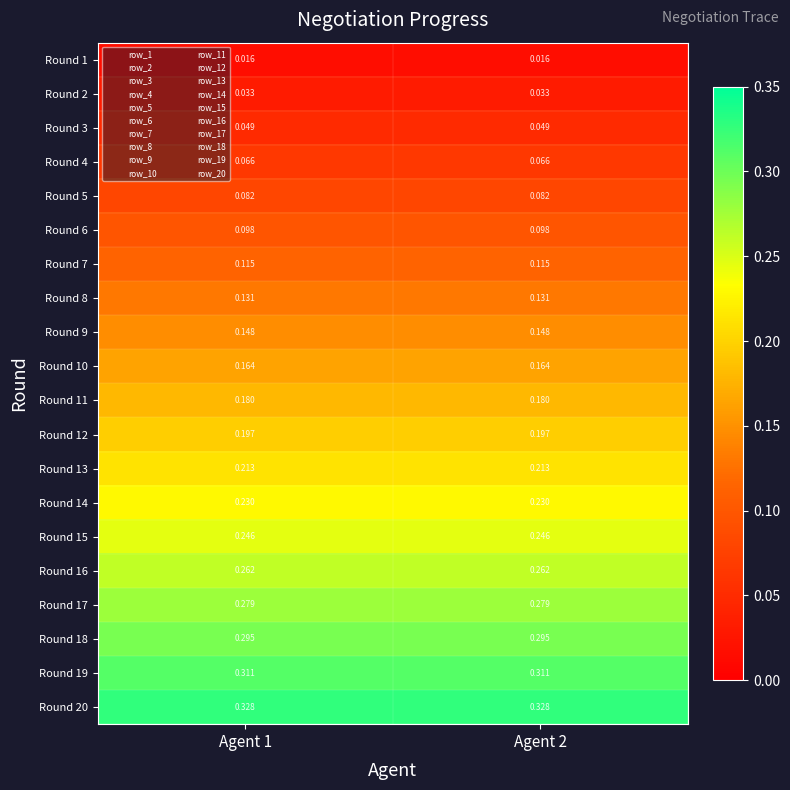

List the series in order of their peak value, highest first.

Round 20, Round 19, Round 18, Round 17, Round 16, Round 15, Round 14, Round 13, Round 12, Round 11, Round 10, Round 9, Round 8, Round 7, Round 6, Round 5, Round 4, Round 3, Round 2, Round 1